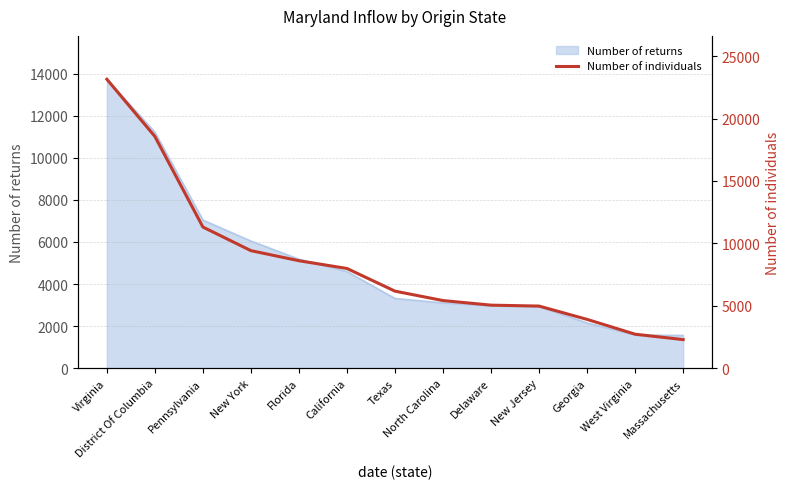

Which label corresponds to the smallest value in the chart?

Massachusetts